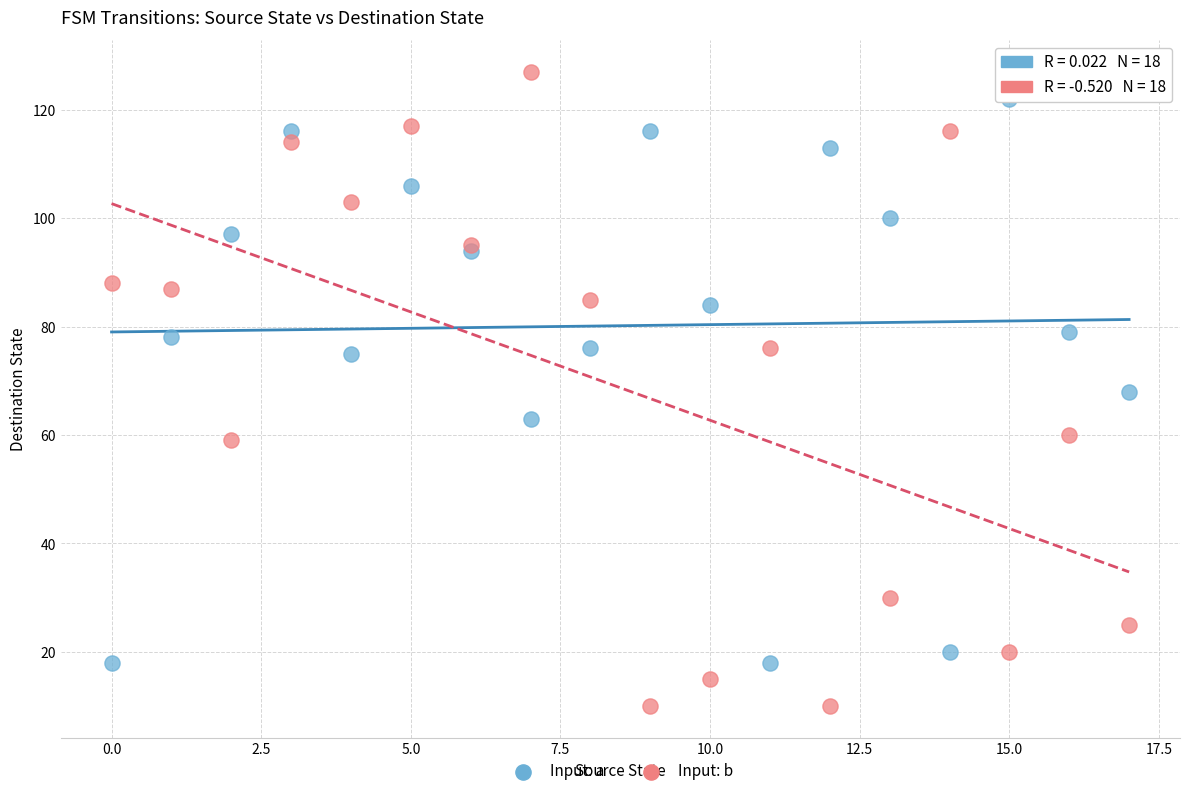

Which series reaches the maximum Y coordinate?

Input: b